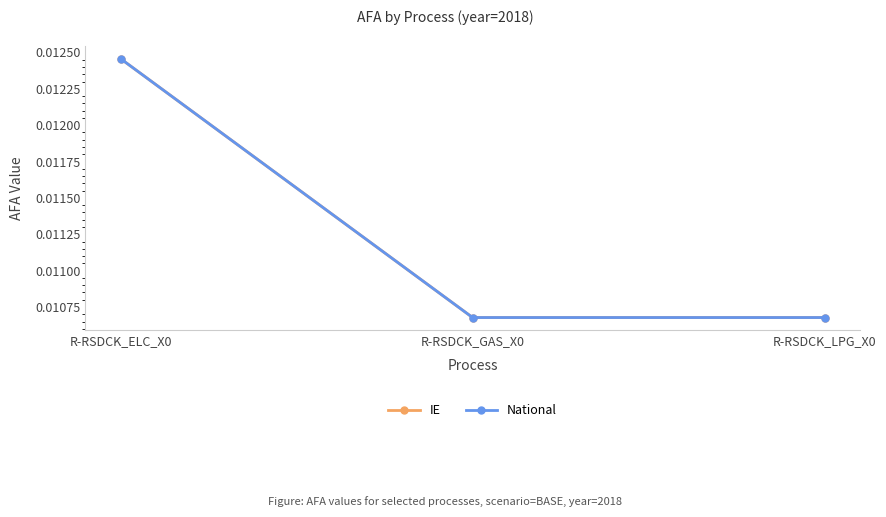

Which label corresponds to the largest value in the chart?

R-RSDCK_ELC_X0